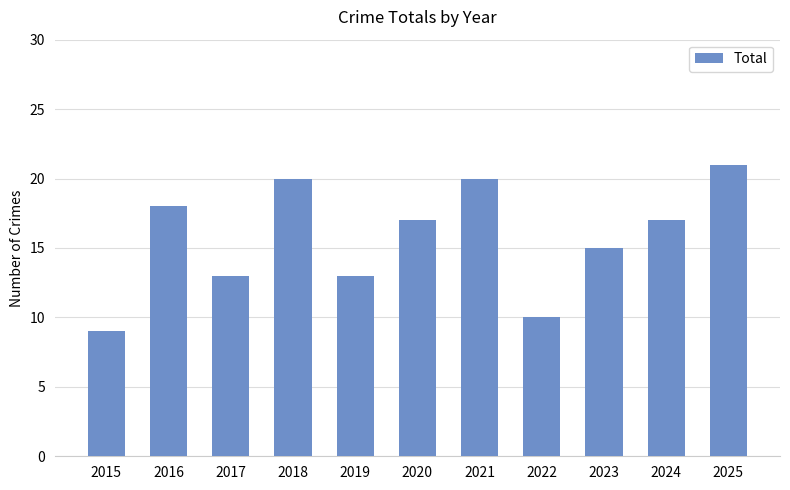

The chart shows a value of 32 at 2018. True or false?

False